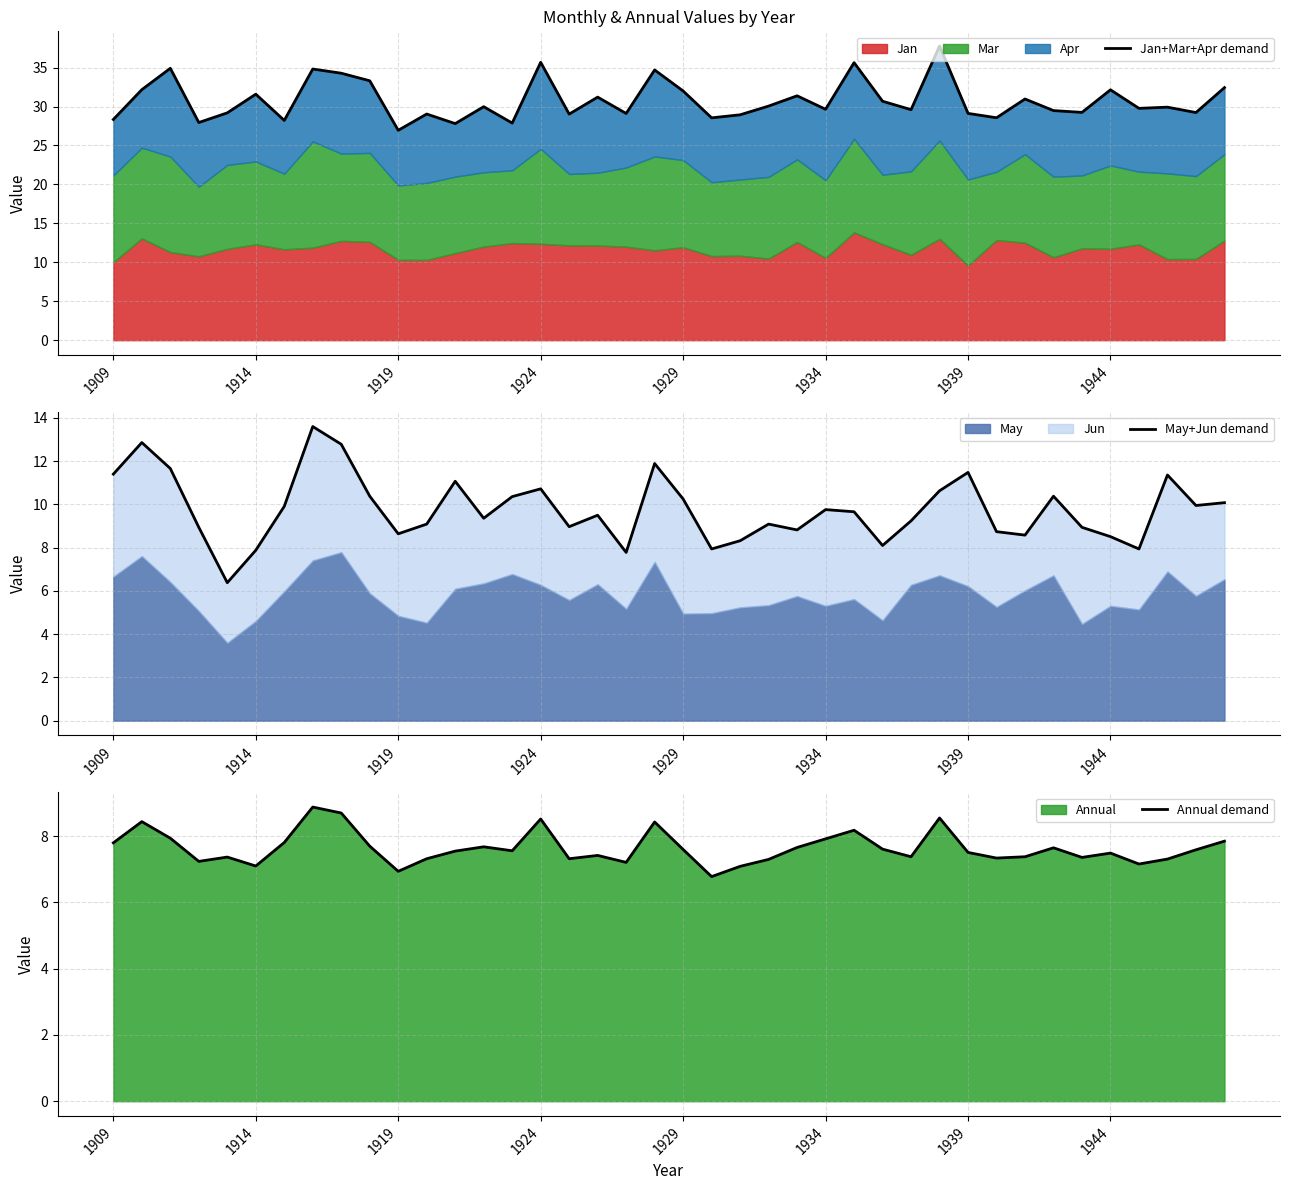

How many lines are shown in the chart?

3